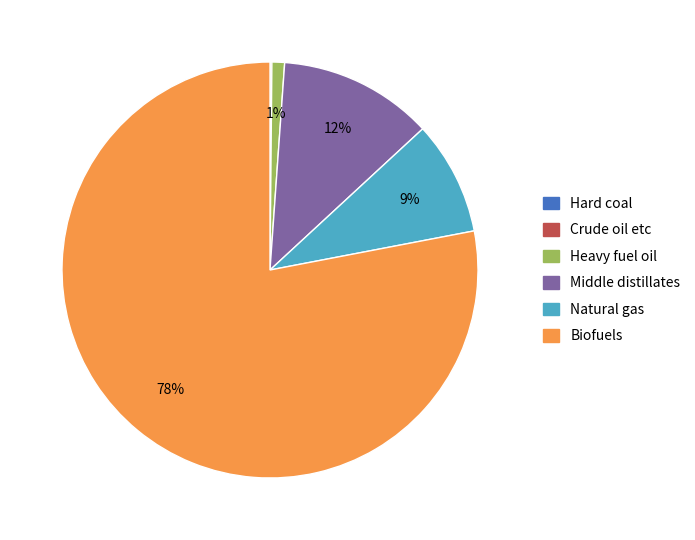

Which slice is the largest?

Biofuels